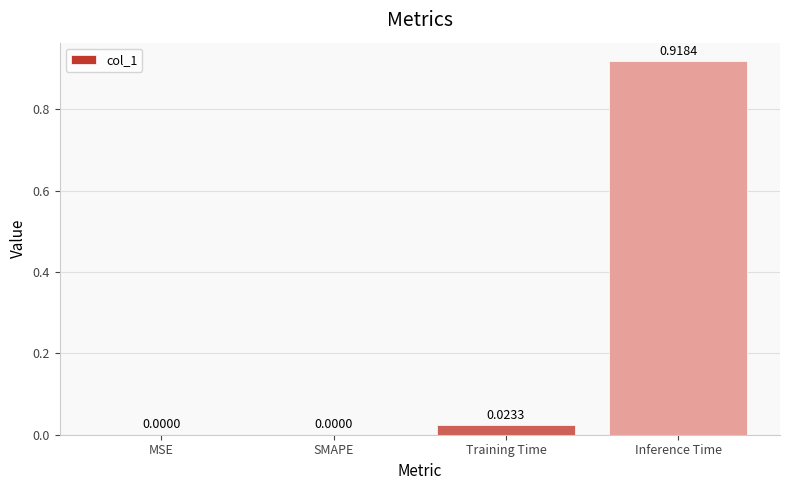

At which category does the chart reach its peak across all series?

Inference Time